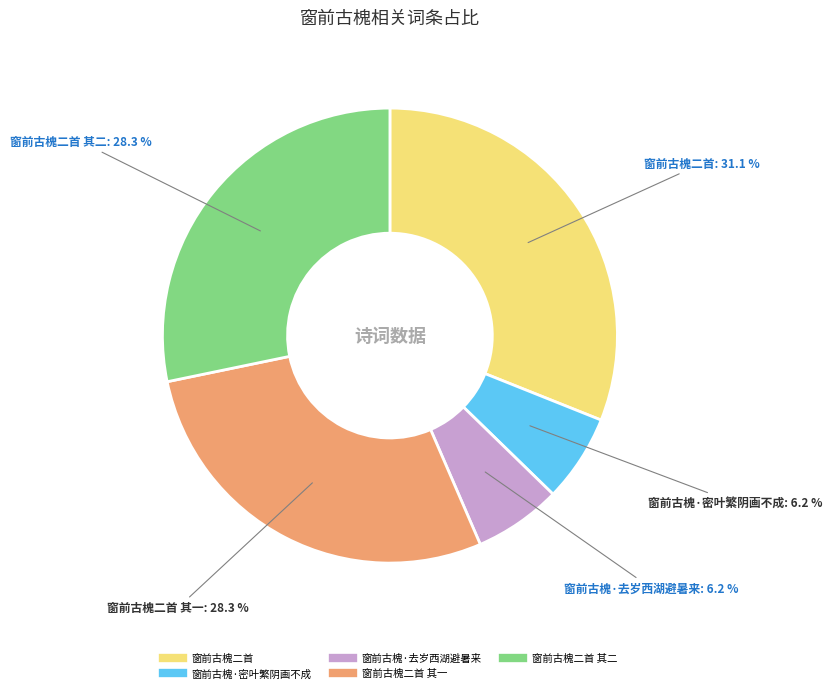

Is there any slice that represents more than half of the pie?

No